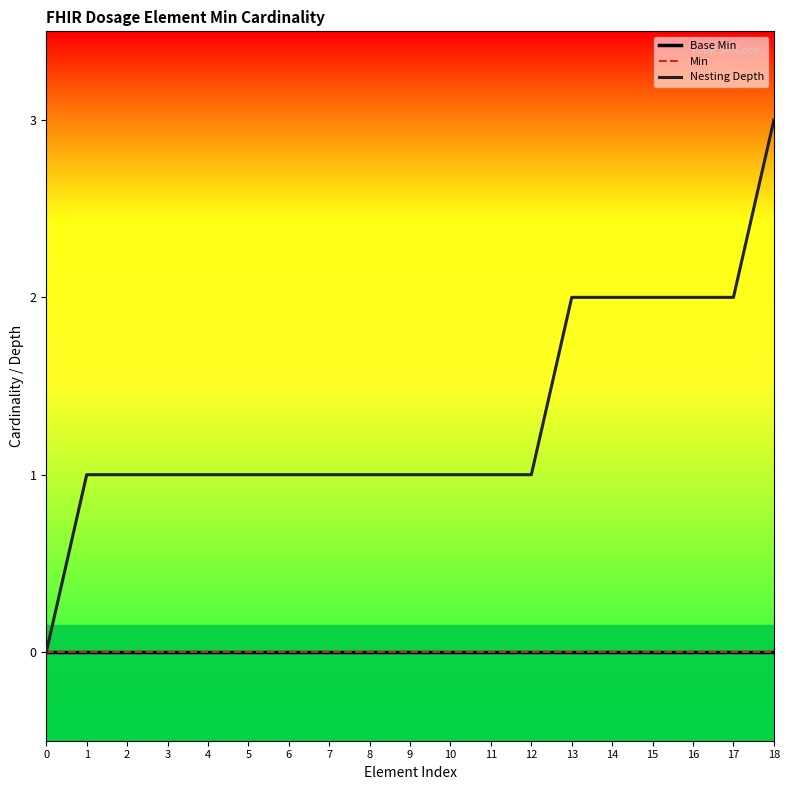

Is this an area chart (filled region under the line)?

No